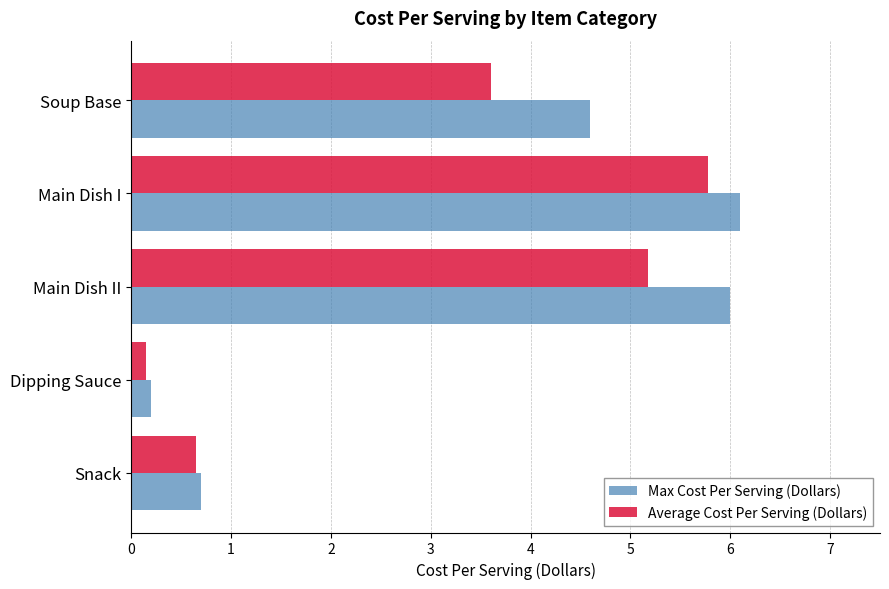

Which category has the lowest value in the Average Cost Per Serving (Dollars) series?

Dipping Sauce